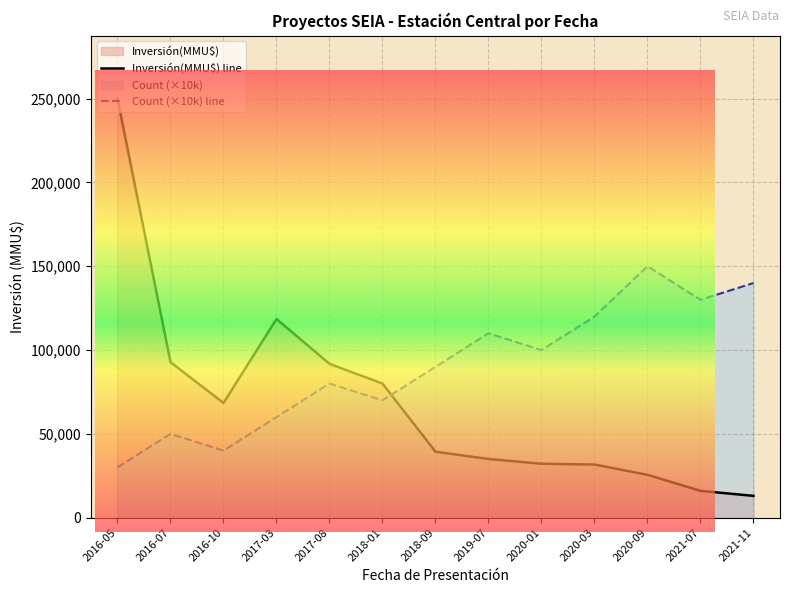

At how many categories does at least one series exceed 120629?

4